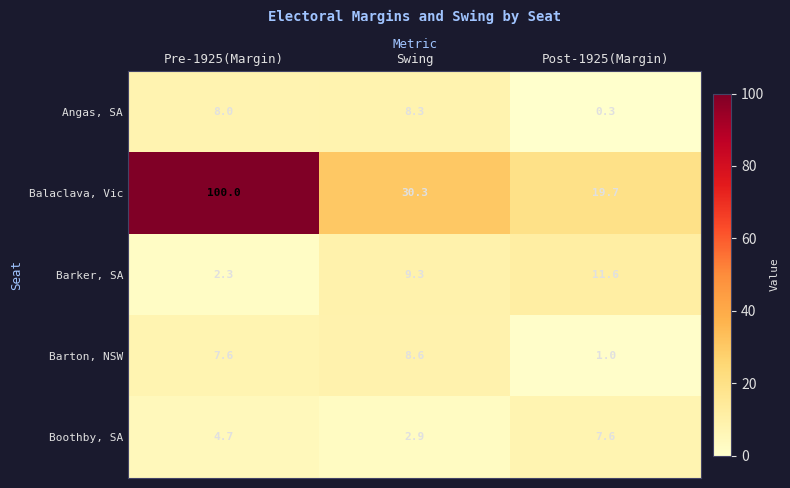

Reading right to left, extract all data points from this chart.

Angas, SA: Post-1925(Margin)=0.3	Swing=8.3	Pre-1925(Margin)=8.0
Balaclava, Vic: Post-1925(Margin)=19.7	Swing=30.3	Pre-1925(Margin)=100.0
Barker, SA: Post-1925(Margin)=11.6	Swing=9.3	Pre-1925(Margin)=2.3
Barton, NSW: Post-1925(Margin)=1.0	Swing=8.6	Pre-1925(Margin)=7.6
Boothby, SA: Post-1925(Margin)=7.6	Swing=2.9	Pre-1925(Margin)=4.7